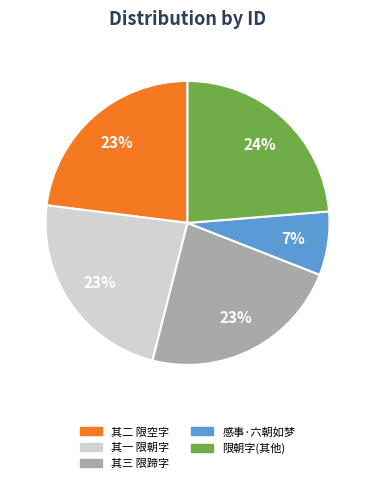

Is 其三 限蹄字 the majority of the pie?

No